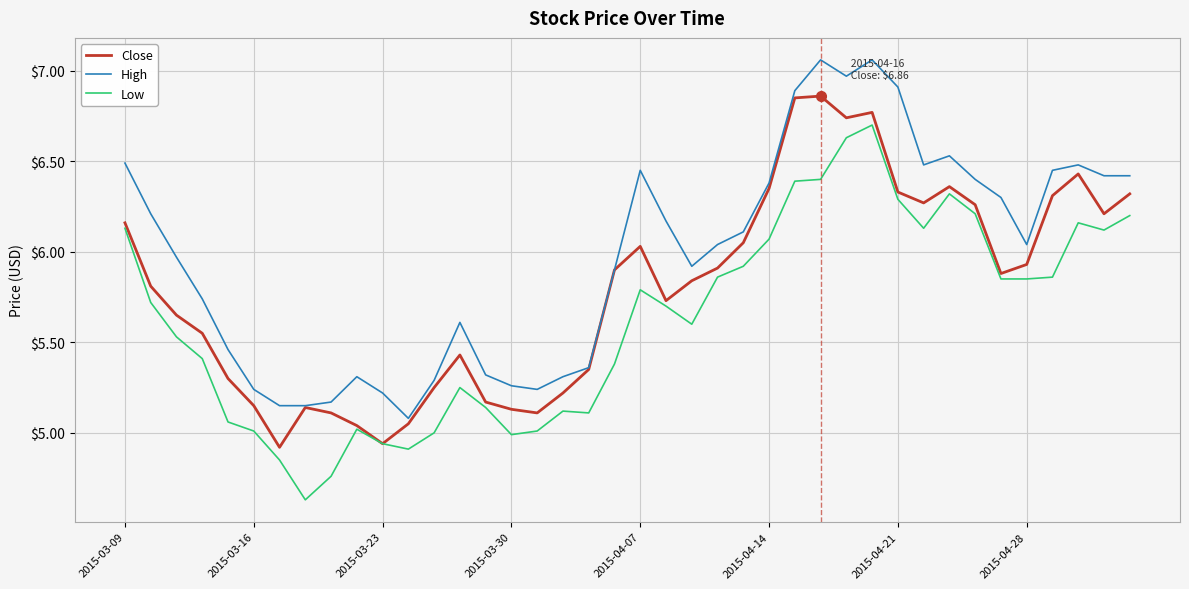

True or false: High and Low intersect in this chart.

False